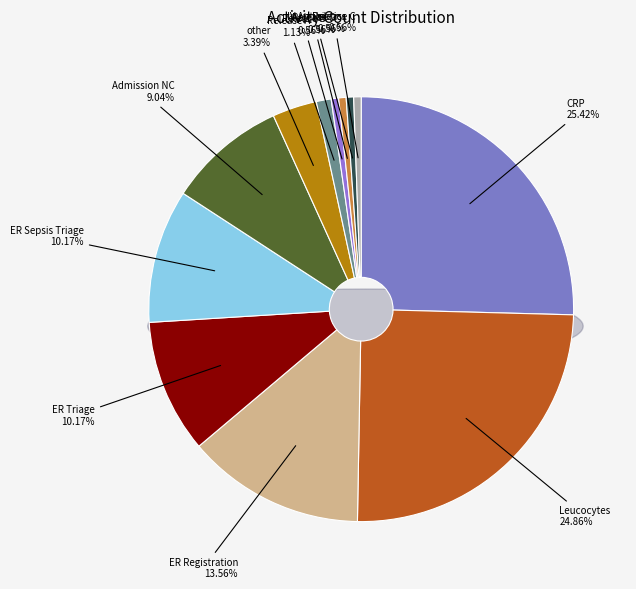

True or false: 0 accounts for 1% of the total.

False